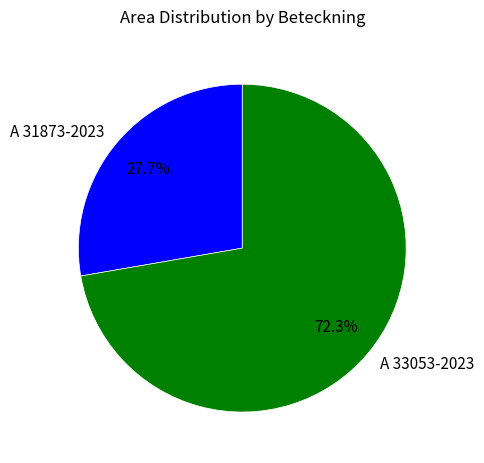

Is it true that A 33053-2023 is 72% of the pie?

True